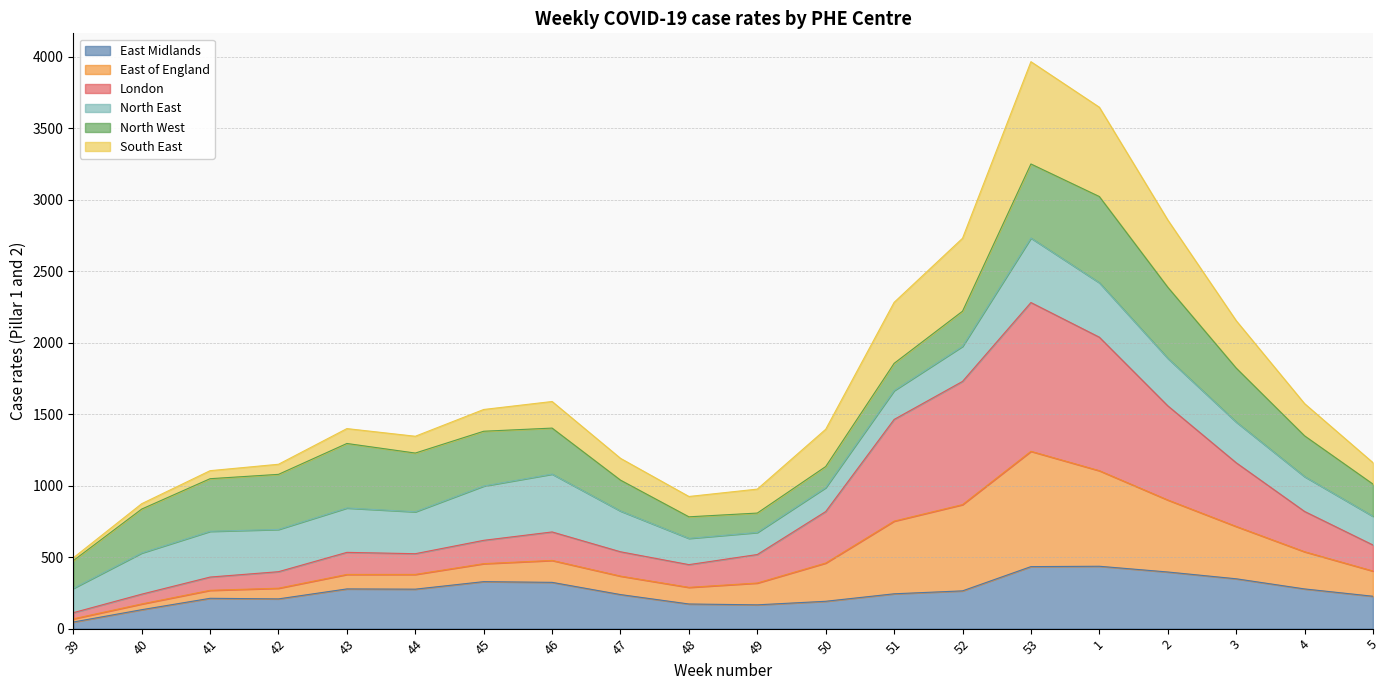

Does the chart display data point markers on the line(s)?

No